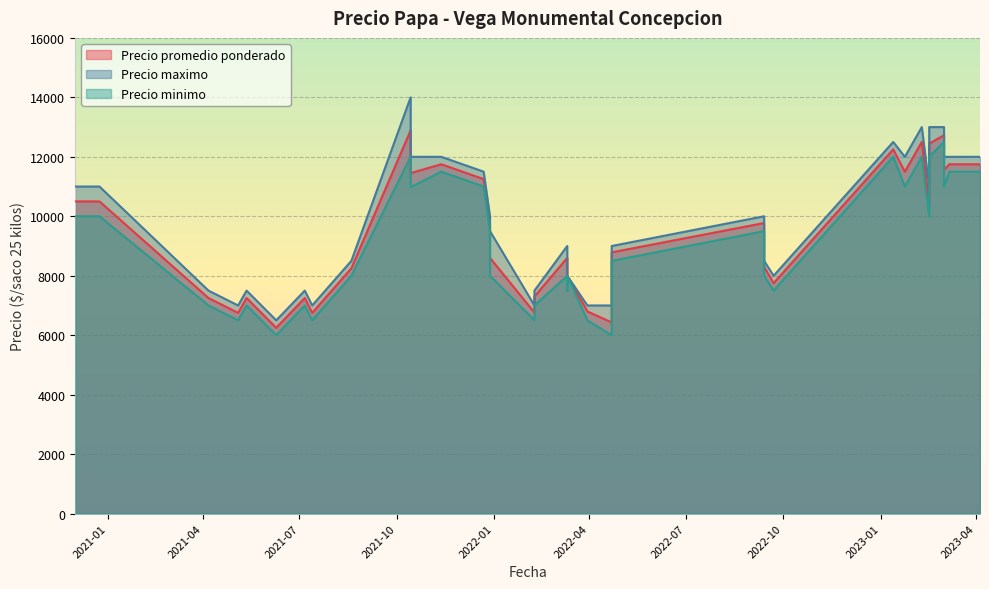

How many distinct data groups are displayed?

3